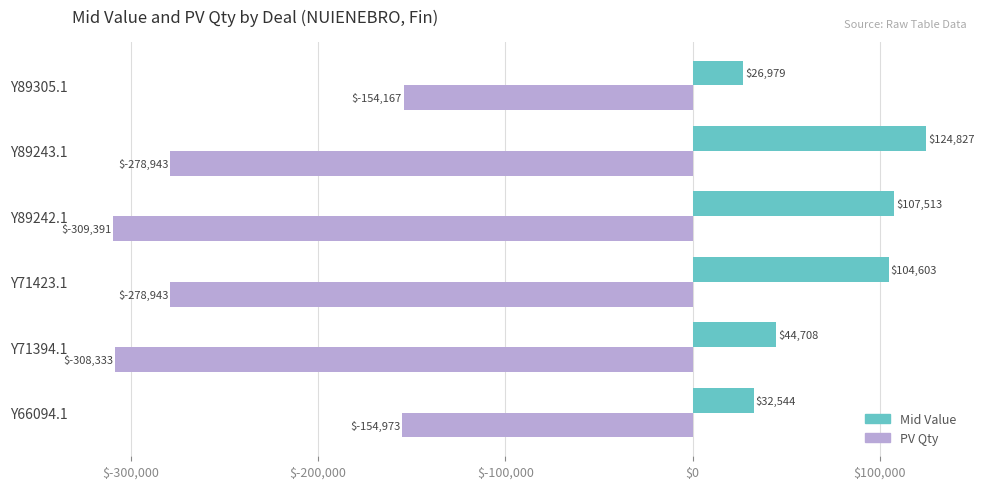

What is the lowest value of the PV Qty series?

-309391.3